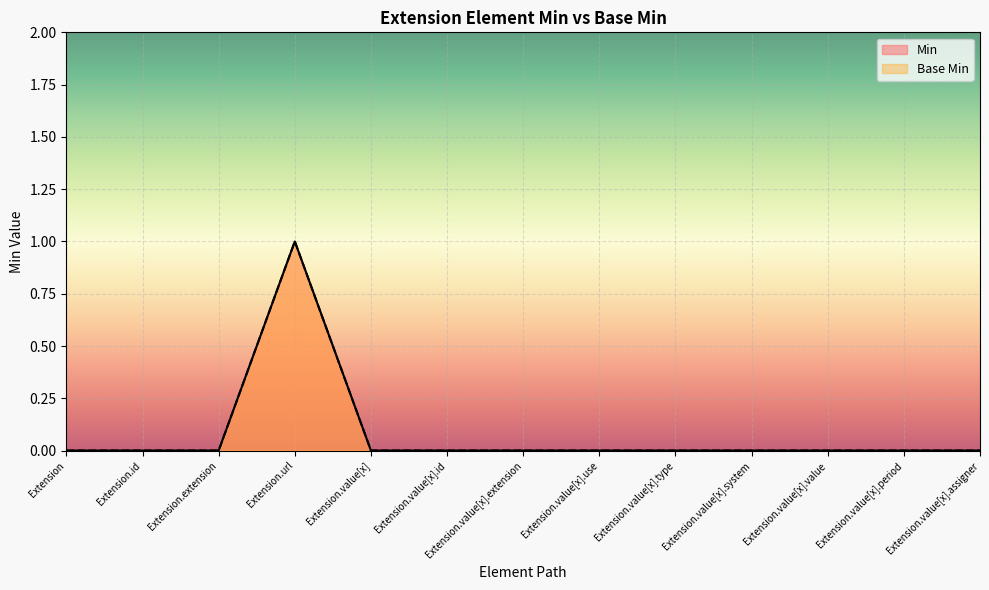

At which label is Min closest to 0?

Extension